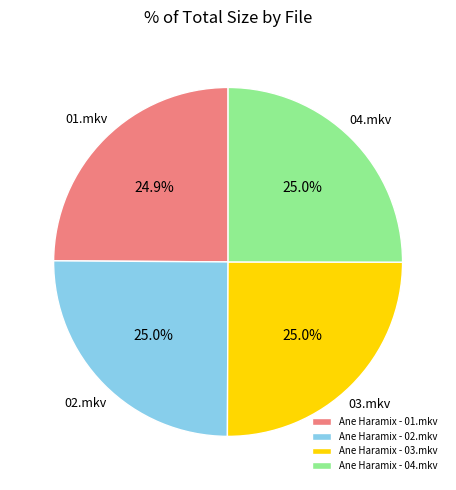

What percentage is the Ane Haramix - 02.mkv slice, to the nearest percent?

25%